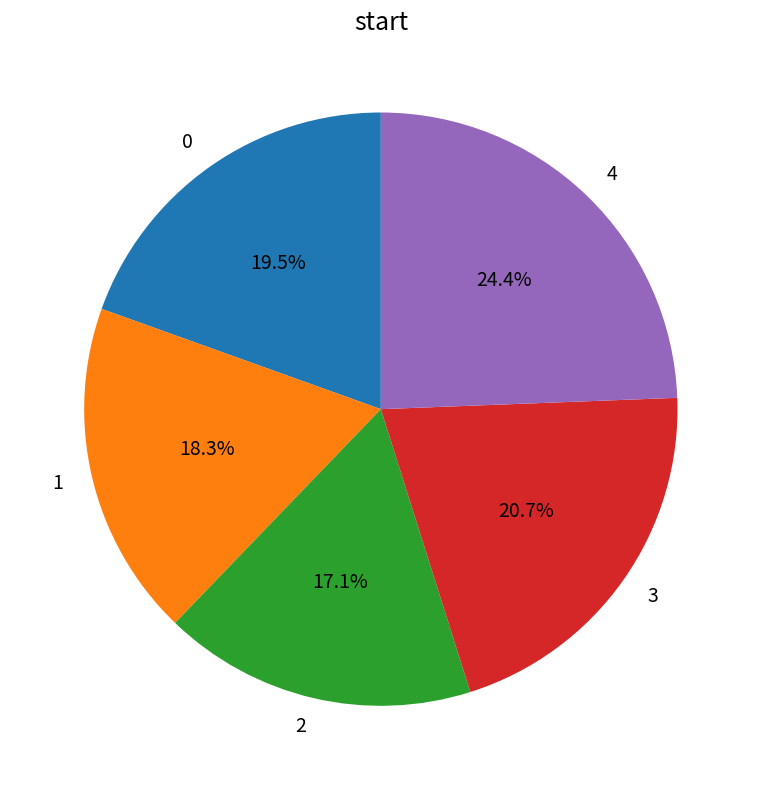

Is there a majority slice in this chart?

No